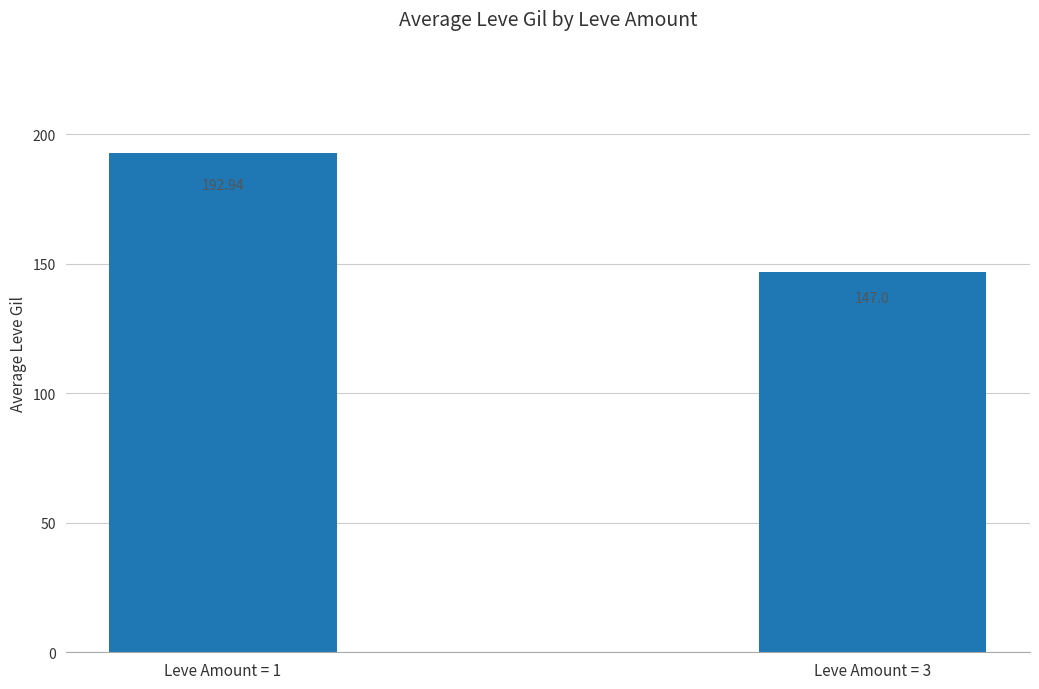

Which has a higher value, Leve Amount = 1 or Leve Amount = 3?

Leve Amount = 1